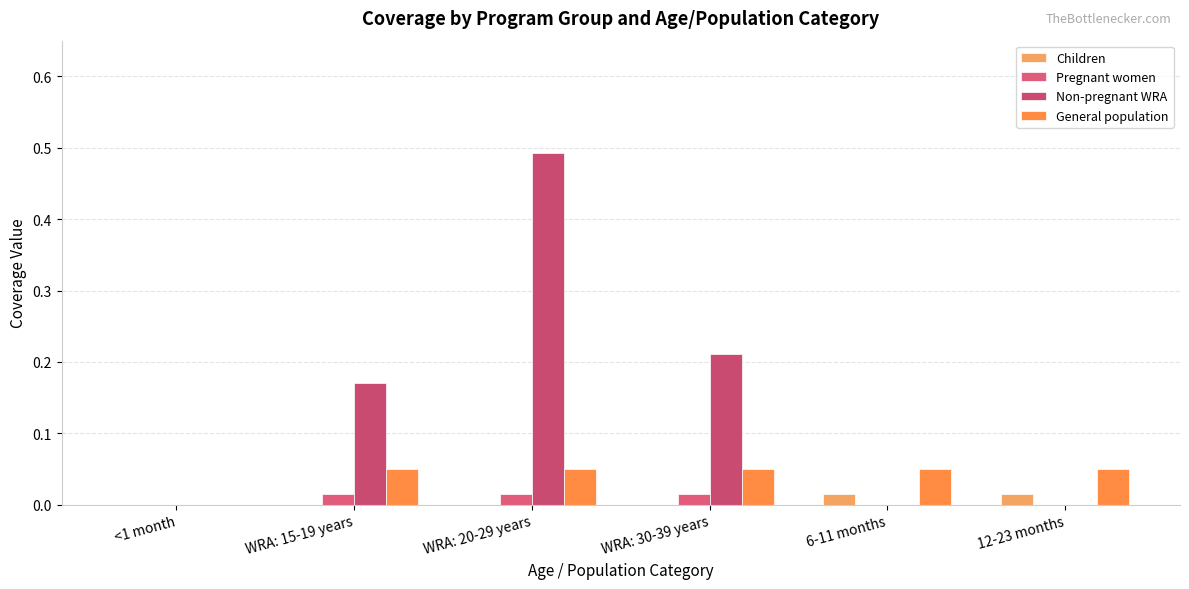

Reading left to right, list all the values displayed in this chart.

Children: 0.0	0.0	0.0	0.0	0.0	0.0
Pregnant women: 0.0	0.0	0.0	0.0	0.0	0.0
Non-pregnant WRA: 0.0	0.2	0.5	0.2	0.0	0.0
General population: 0.0	0.1	0.1	0.1	0.1	0.1